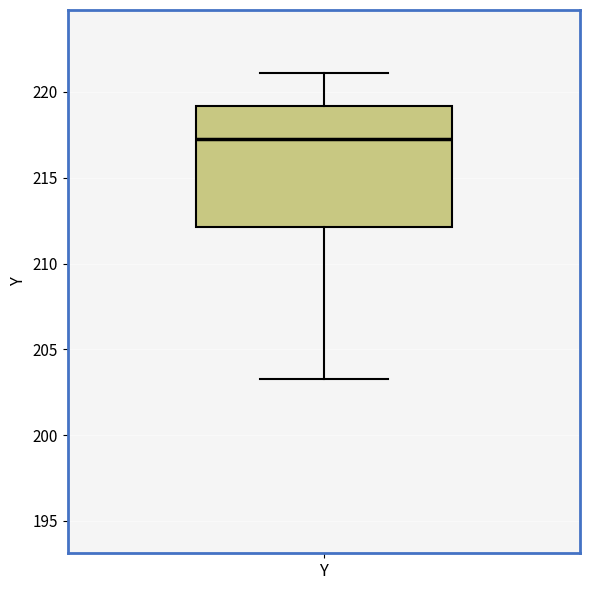

Transcribe this box plot: give where the median line is, the range the box spans, and where the two whiskers end, as read against the y-axis. The values are not printed on the chart, so give them approximately, as read against the axis.

median 217.0, box 212.0 to 219.0, whiskers 203.5 to 221.0